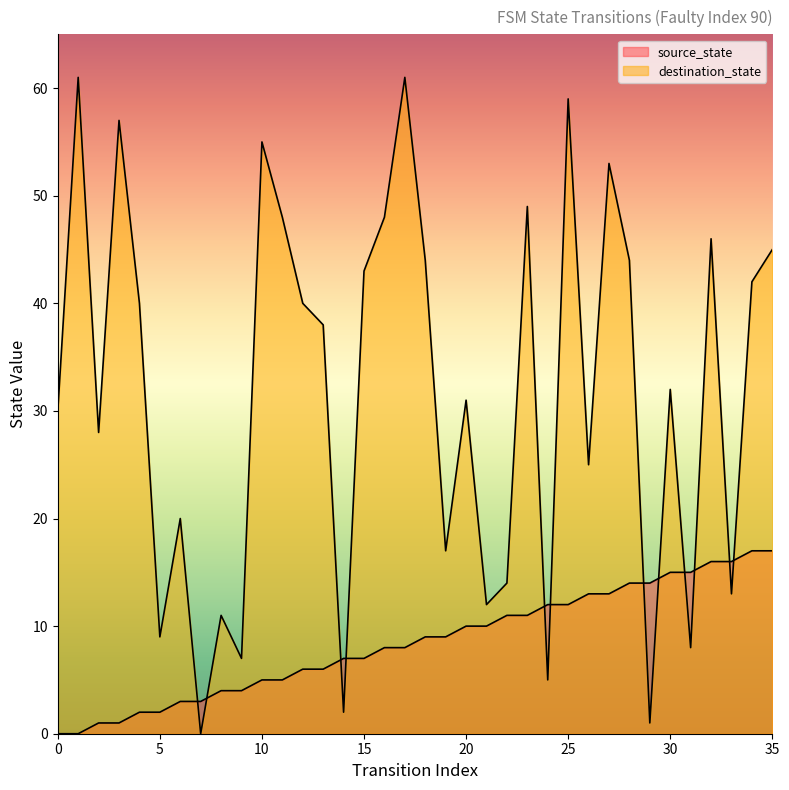

What is the value of the source_state point at the 10th from the left?

4